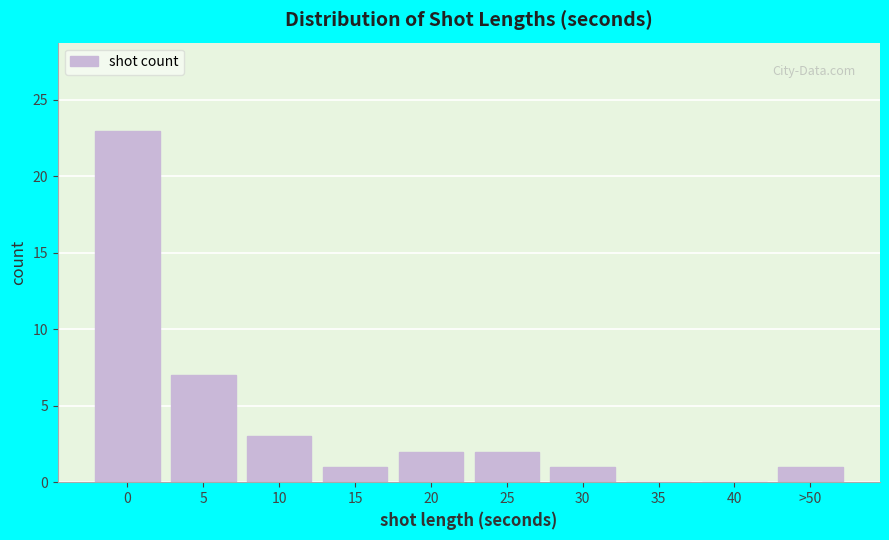

Reading left to right, transcribe all the data shown in this chart.

0=23	5=7	10=3	15=1	20=2	25=2	30=1	35=0	40=0	>50=1